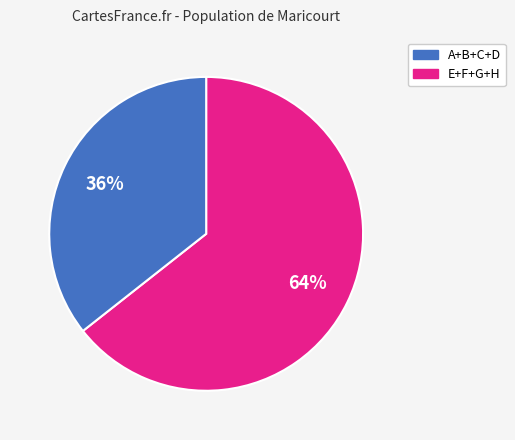

To the nearest percent, what is the average slice percentage?

50%